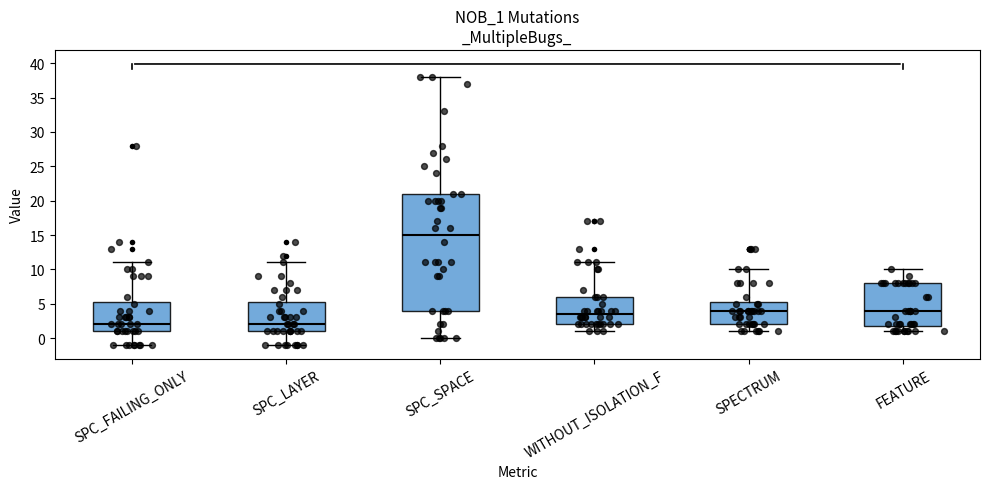

Comparing the boxes themselves (not the whiskers), which one is the tallest?

SPC_SPACE